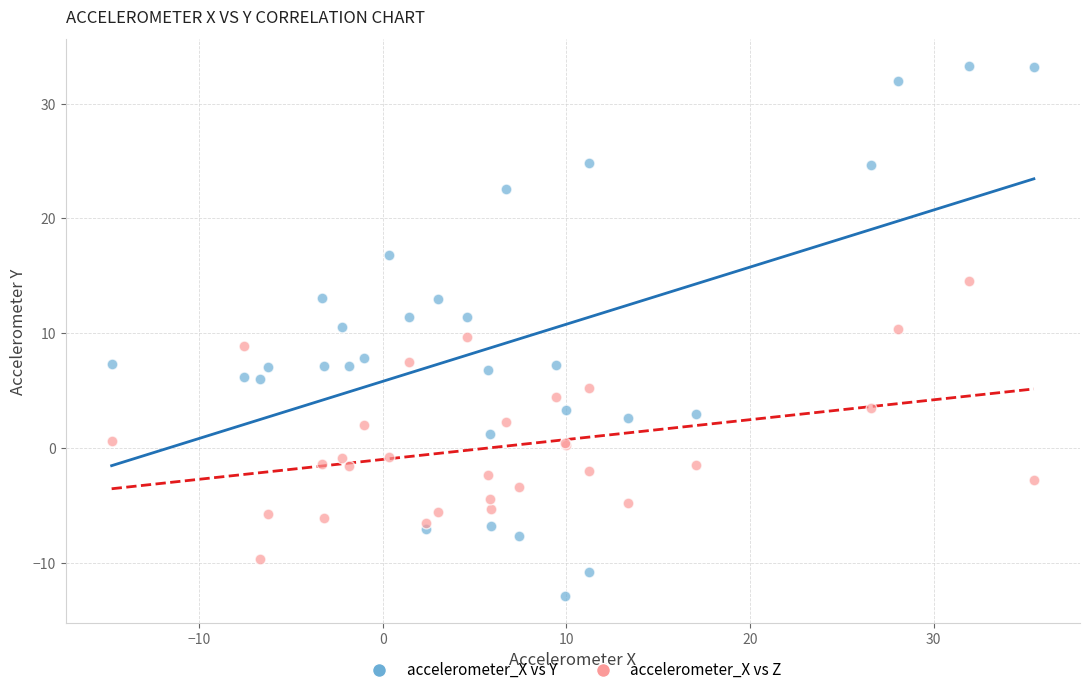

Which series reaches the minimum Y coordinate?

accelerometer_X vs Y